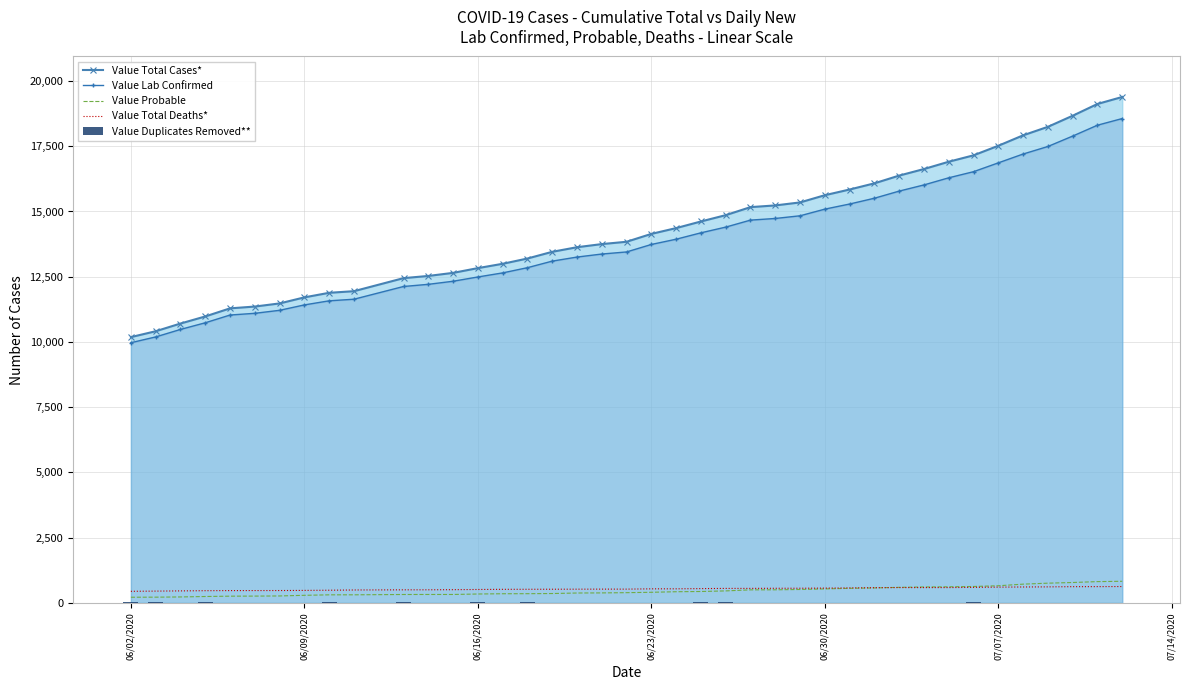

What is the minimum value for Value Total Deaths*?

442